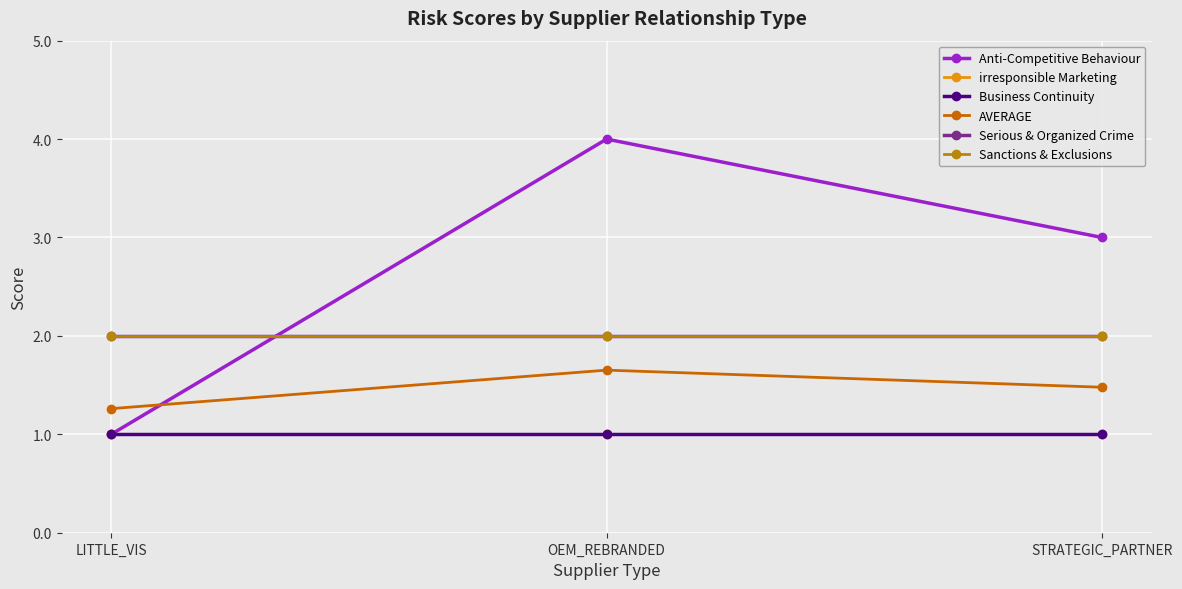

How many lines are shown in the chart?

6